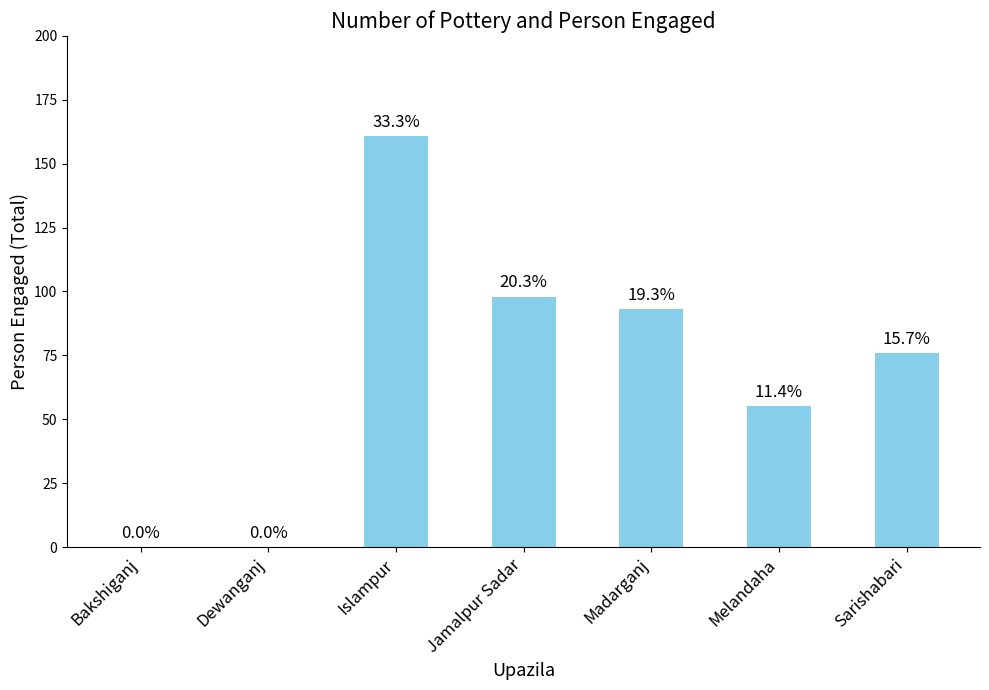

List the labels in order of value, largest first.

Islampur, Jamalpur Sadar, Madarganj, Sarishabari, Melandaha, Bakshiganj, Dewanganj